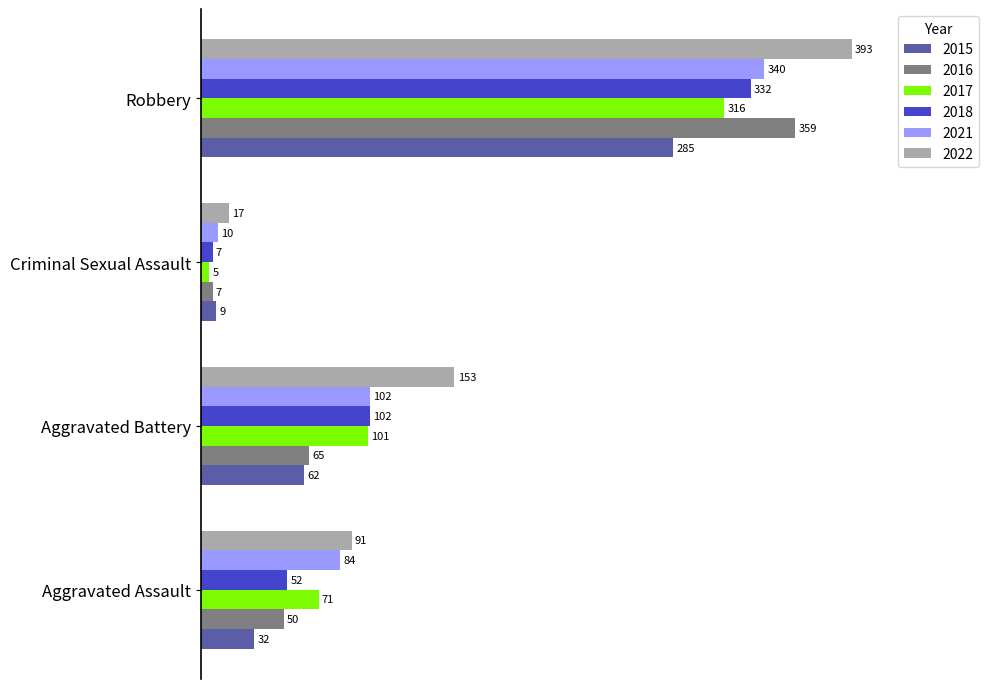

True or false: 2021 has a value of 102 at Aggravated Battery.

True